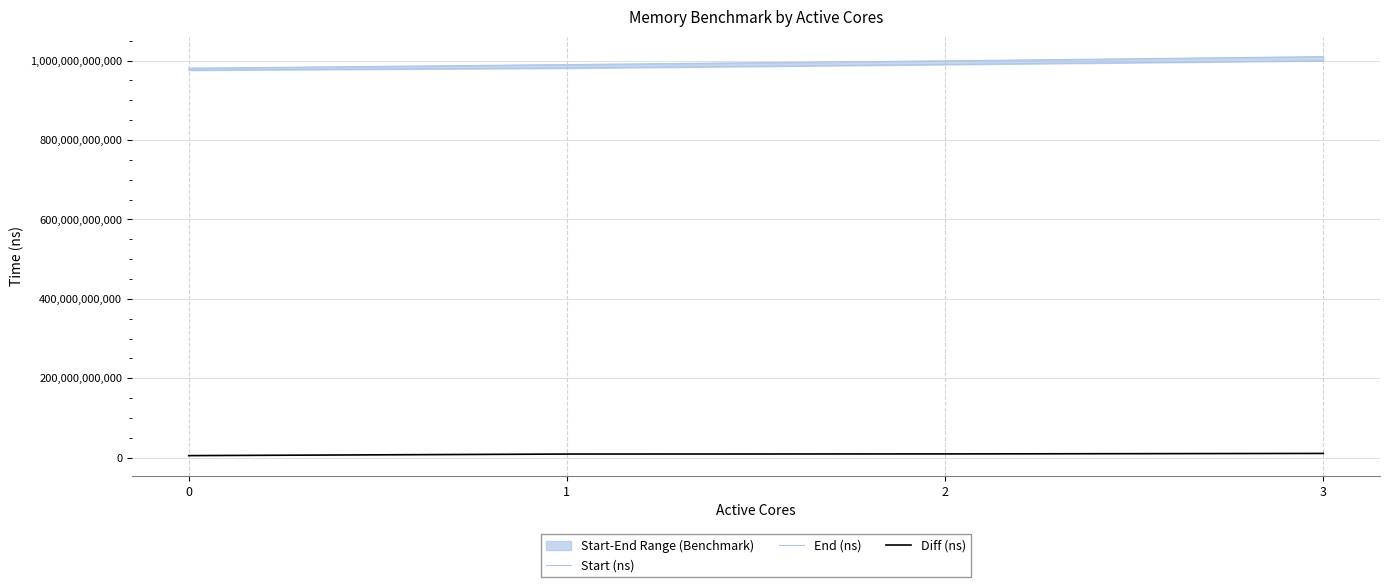

Reading left to right, transcribe all the data shown in this chart.

Start (ns): 0=976079579851	1=981222392936	2=990330651608	3=999742971241
End (ns): 0=981028116185	1=990120153526	2=999535390640	3=1010181696989
Diff (ns): 0=4948536334	1=8897760590	2=9204739032	3=10438725748